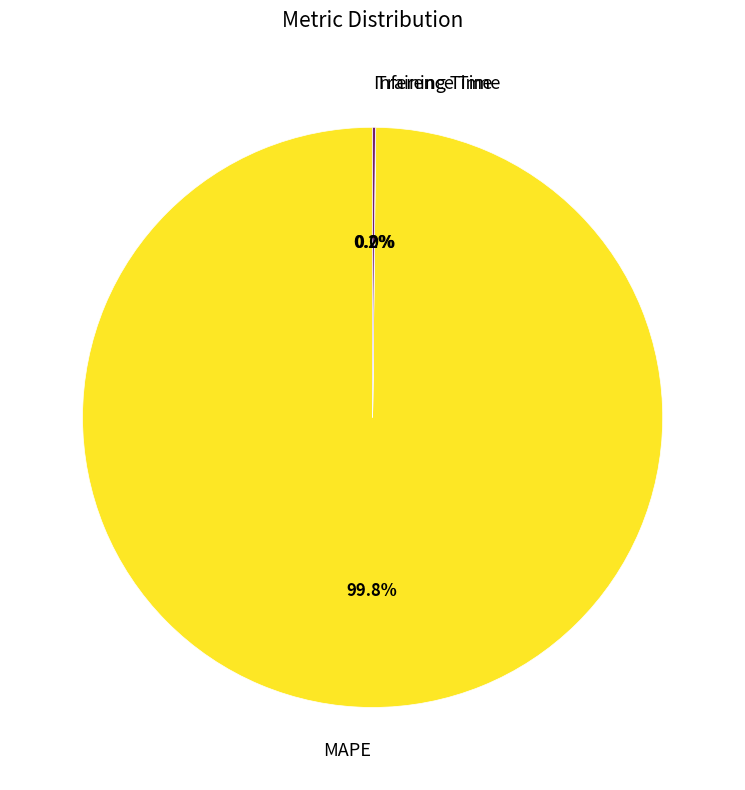

What percentage is NOT represented by MAPE?

0.2%